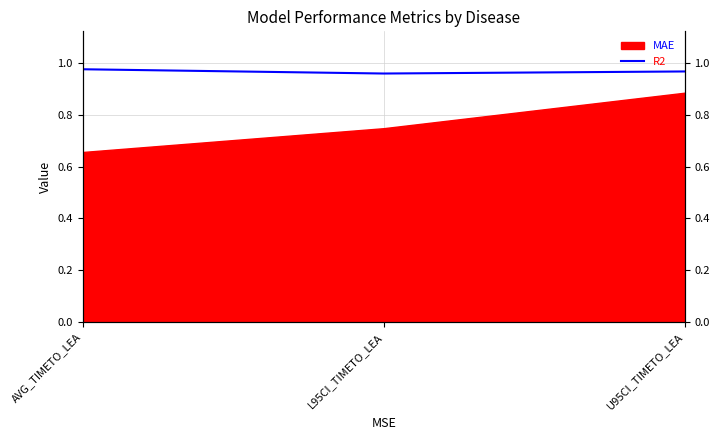

The value at AVG_TIMETO_LEA is 0.4. True or false?

False